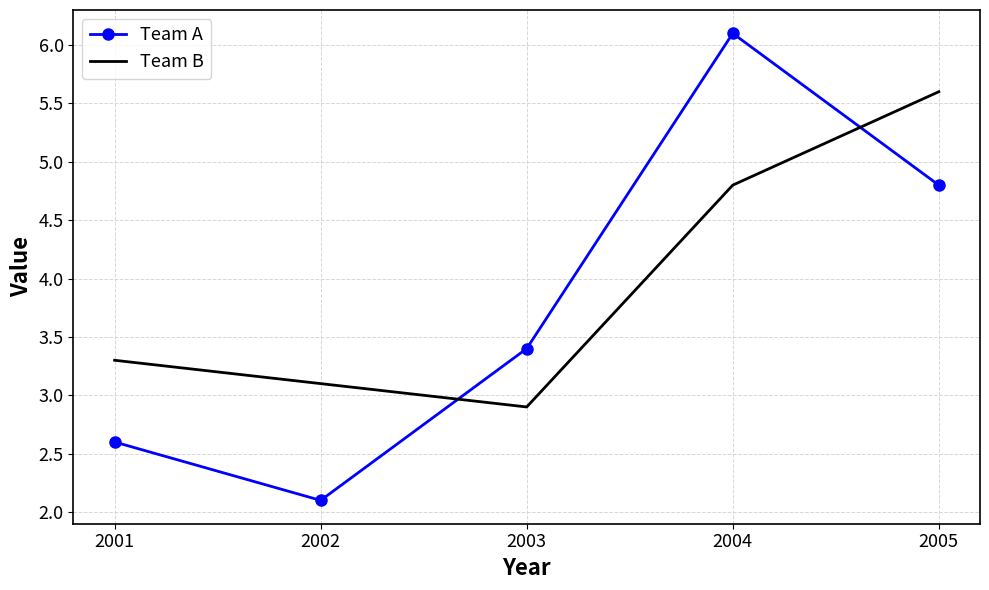

Rank the series by their maximum value, from lowest to highest.

Team B, Team A